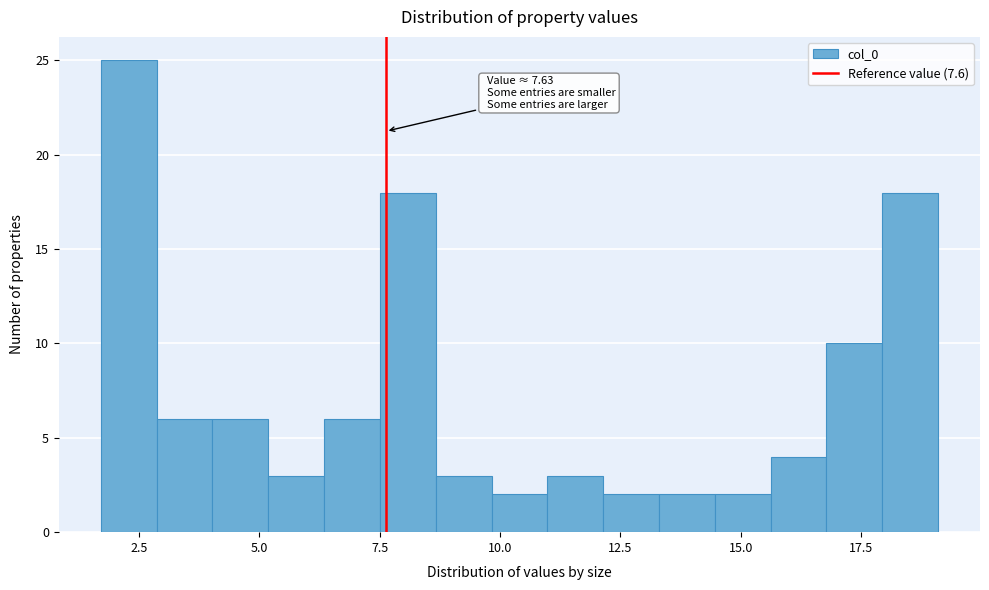

Read against the x-axis, roughly where is the centre of the tallest bar?

2.5